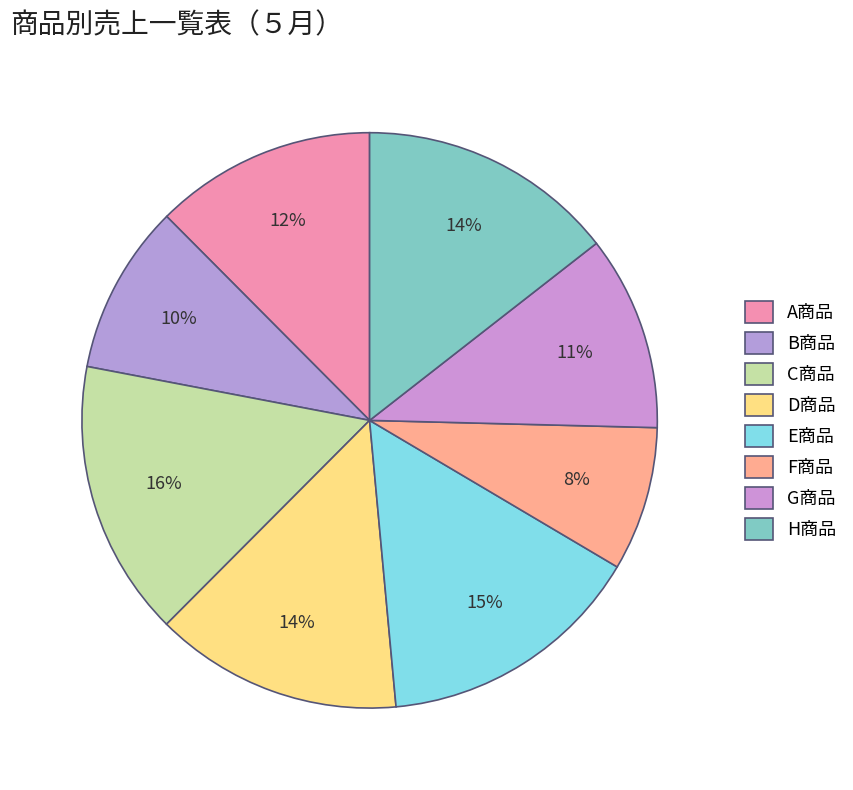

How many slices are in this pie chart?

8